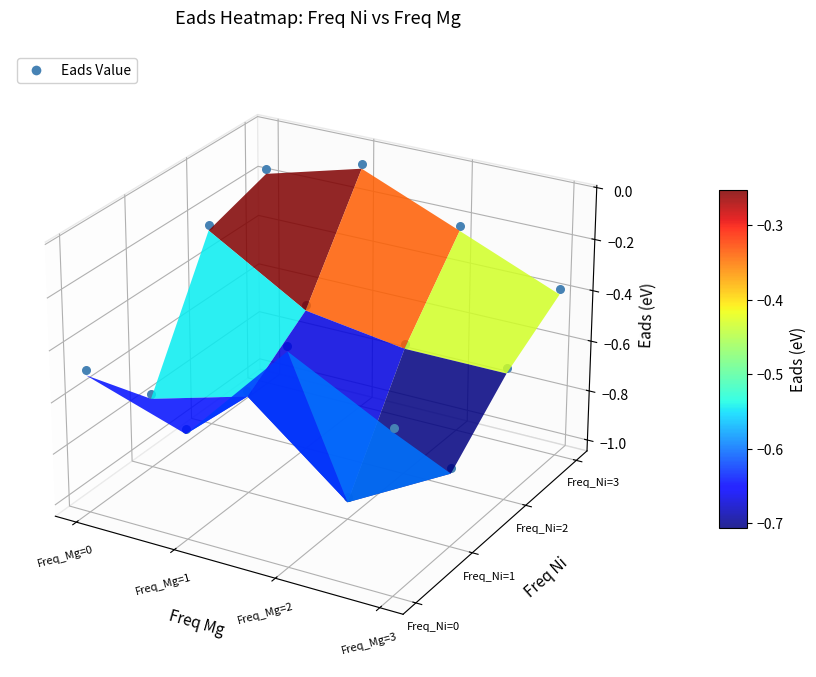

The value of 3 at 0 is -0.5. True or false?

False